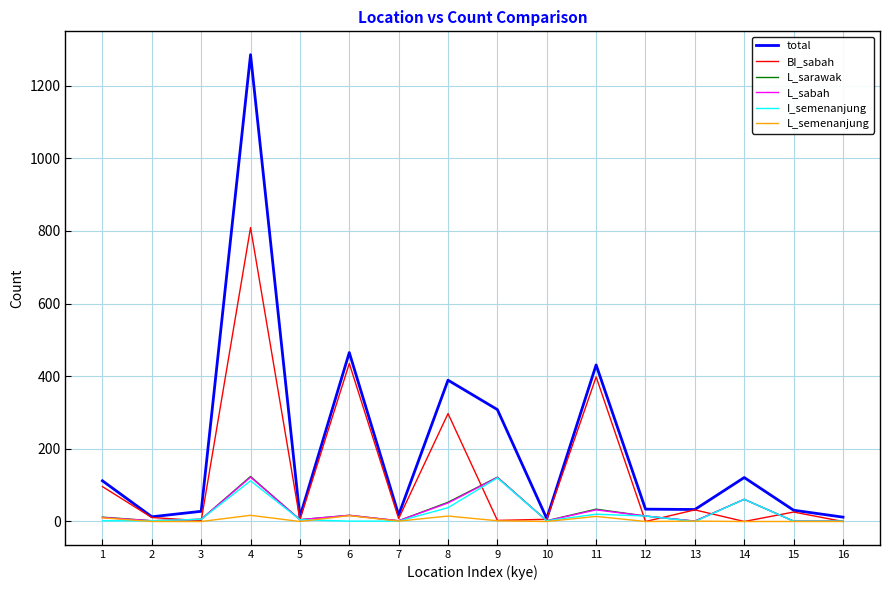

What is the maximum value for BI_sabah?

809